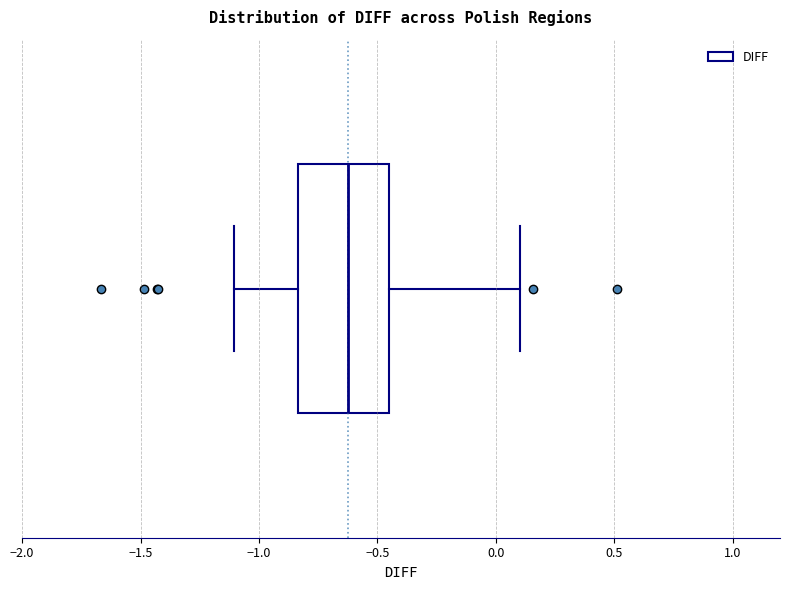

Transcribe this box plot: give where the median line is, the range the box spans, and where the two whiskers end, as read against the x-axis. The values are not printed on the chart, so give them approximately, as read against the axis.

median -0.65, box -0.85 to -0.45, whiskers -1.10 to 0.10